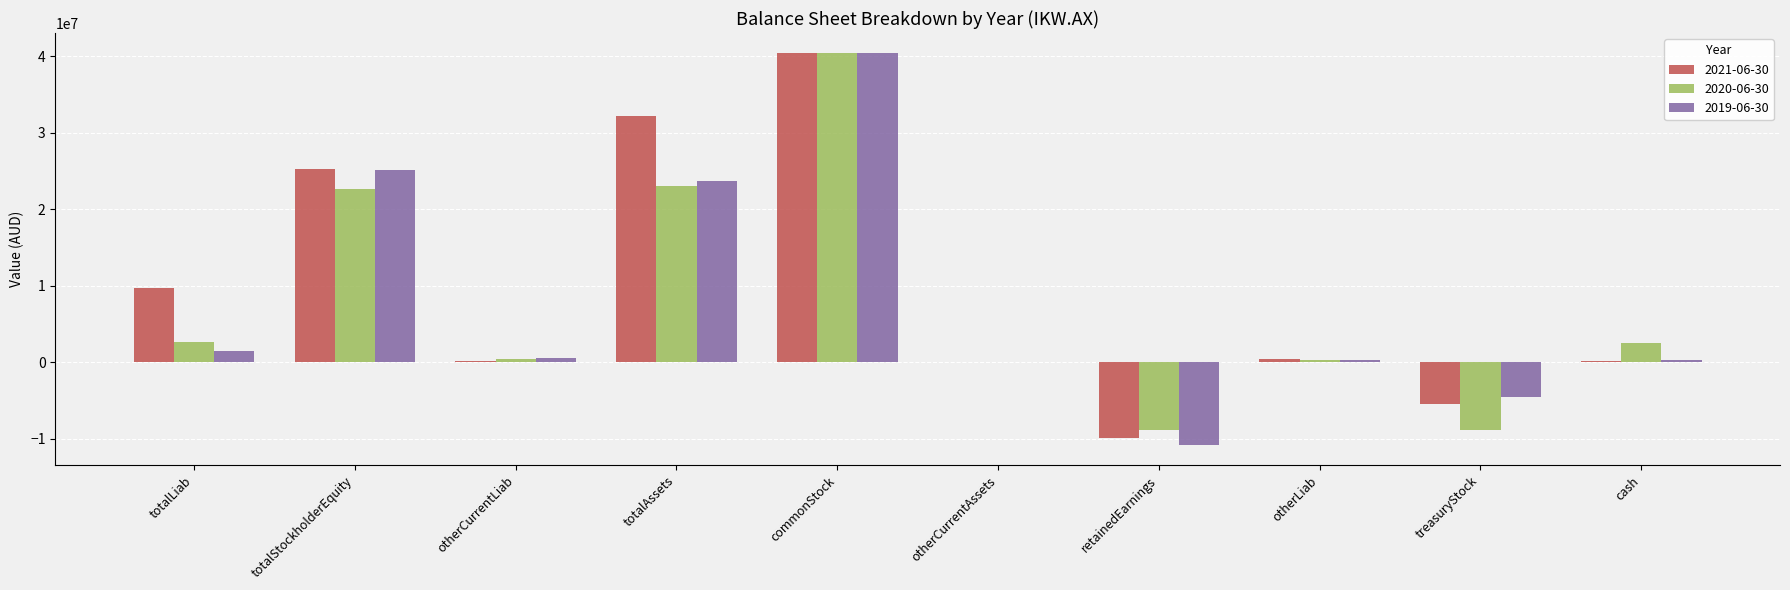

Is the value of 2019-06-30 at otherLiab greater than the value of 2020-06-30 at totalStockholderEquity?

No